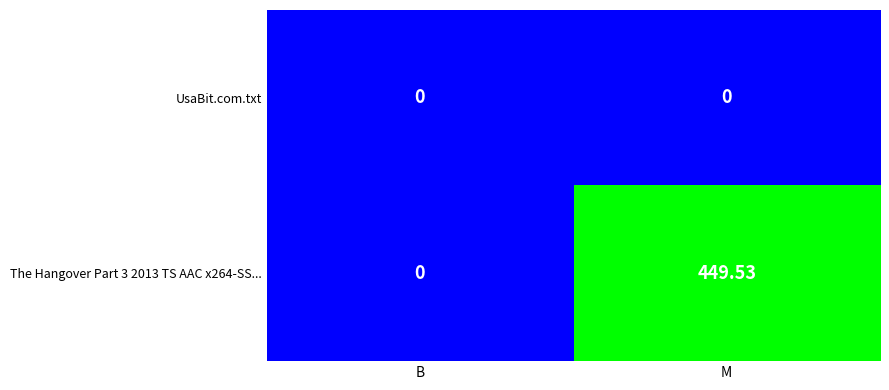

List the series in order of their overall mean, highest first.

The Hangover Part 3 2013 TS AAC x264-SS..., UsaBit.com.txt